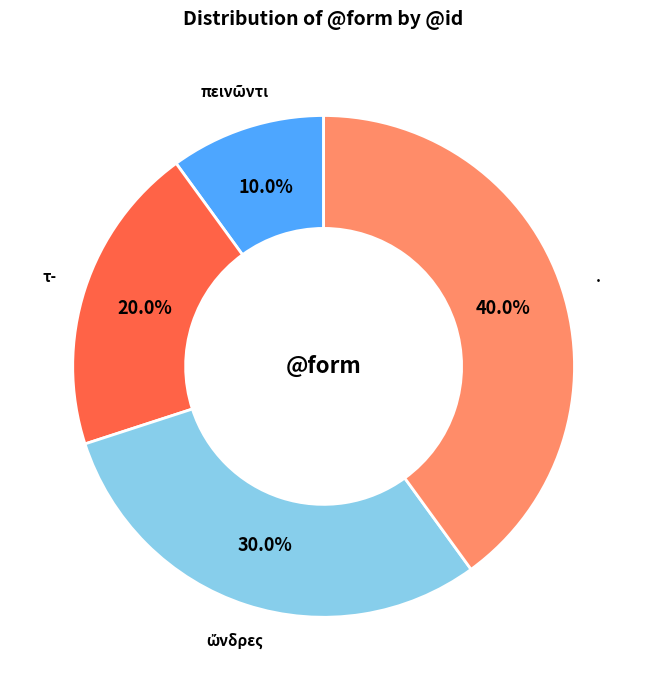

Does any single category account for the majority?

No